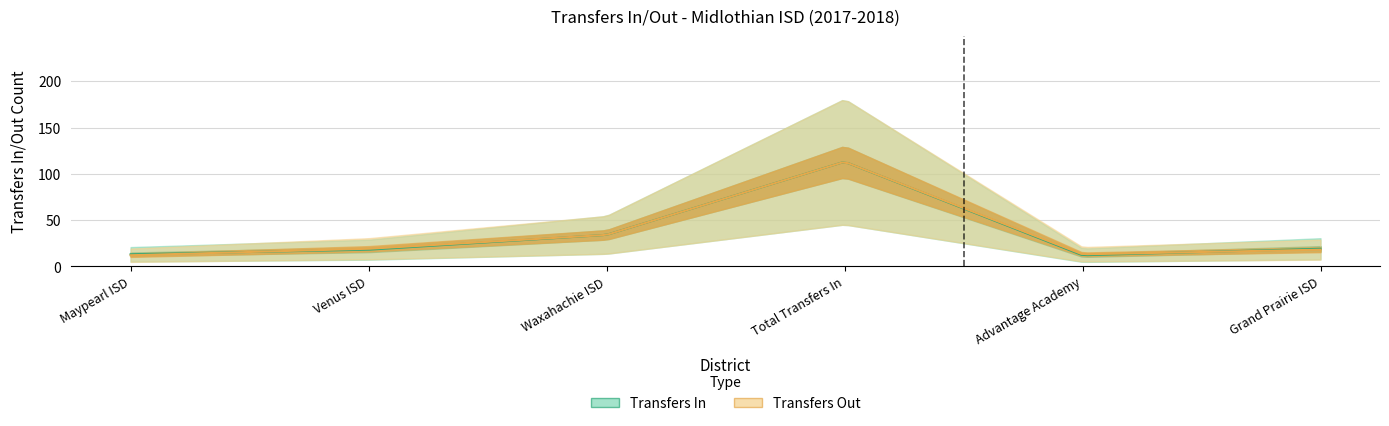

List the labels in order of Transfers In value, smallest first.

Advantage Academy, Maypearl ISD, Venus ISD, Grand Prairie ISD, Waxahachie ISD, Total Transfers In